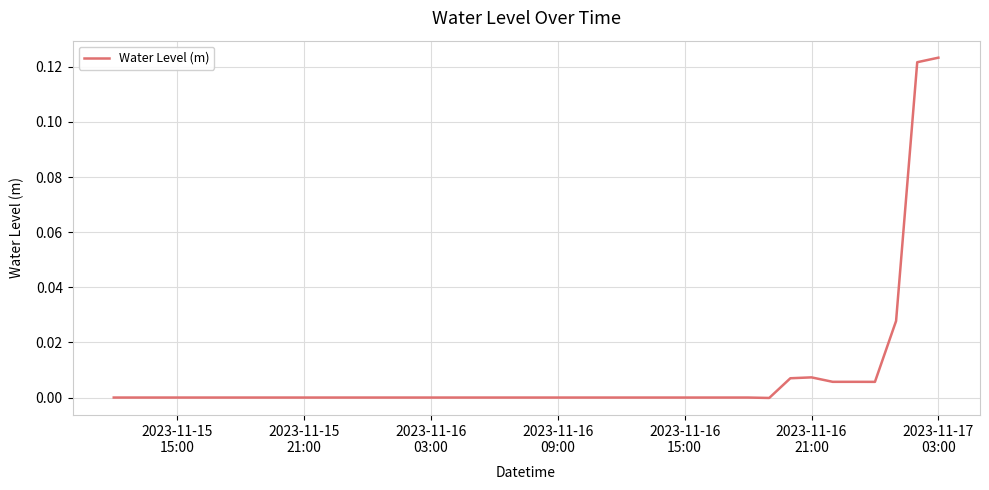

Does the chart have visible grid lines?

Yes